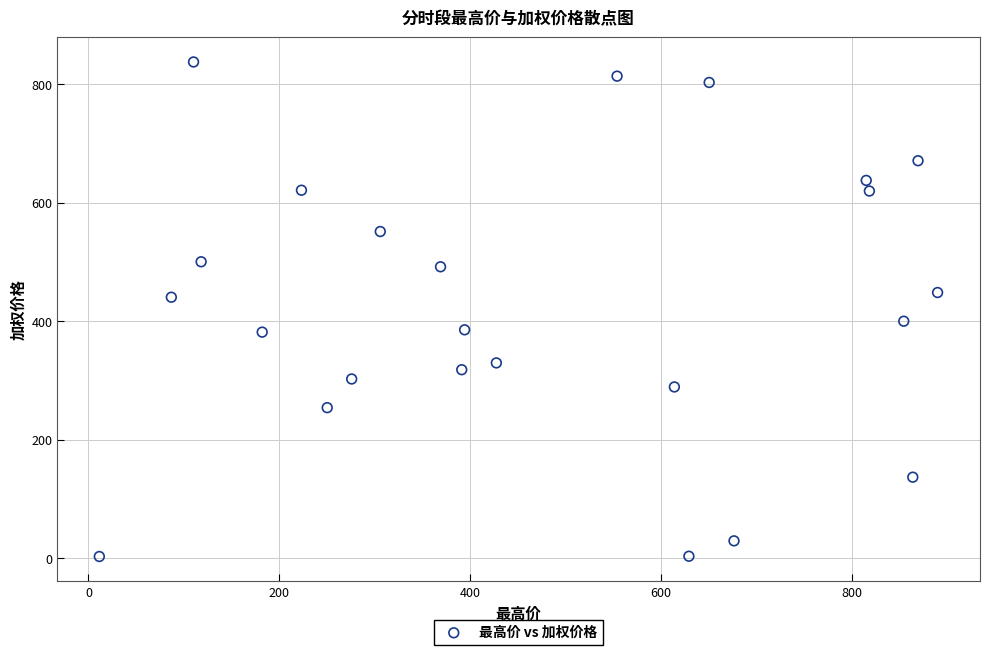

What is the range of Y values (max minus min)?

835.5